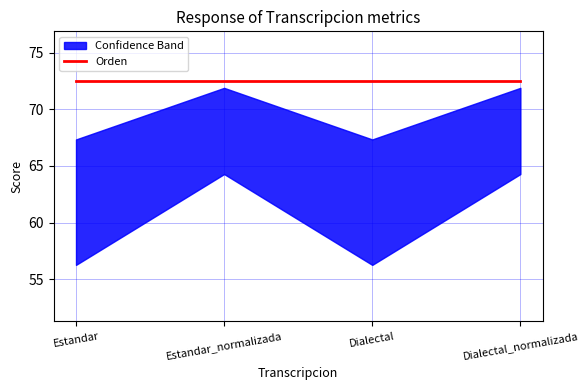

List the labels in order of Orden value, largest first.

Estandar, Estandar_normalizada, Dialectal, Dialectal_normalizada